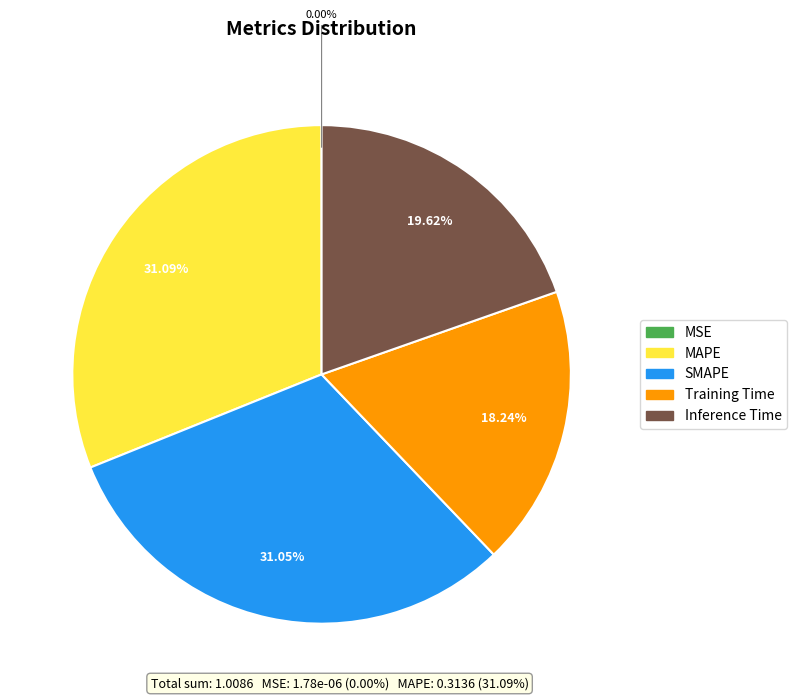

To the nearest percent, what is the difference between the Inference Time and MAPE slice percentages?

11%